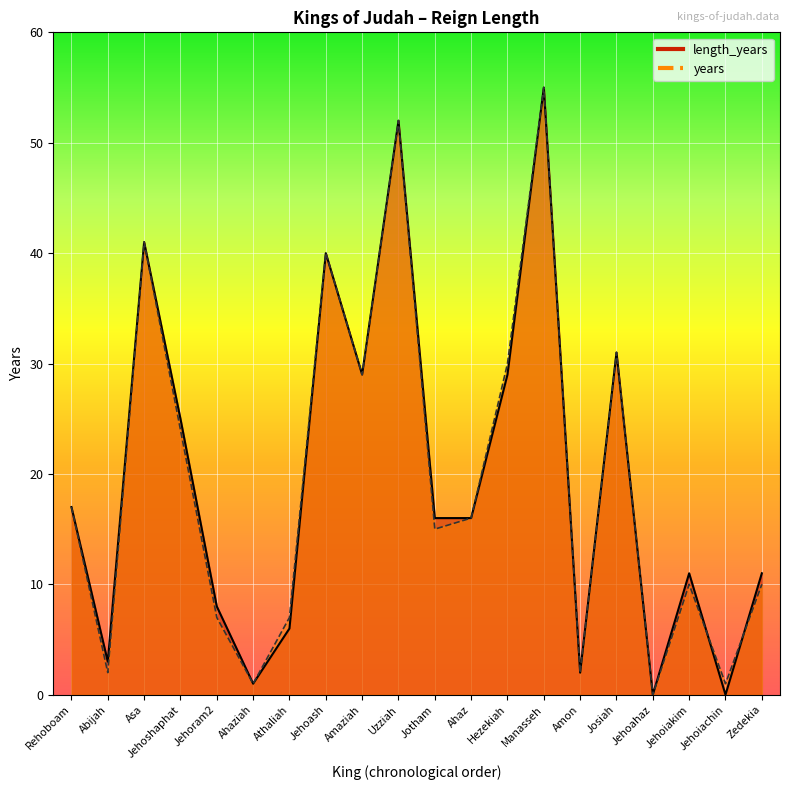

List the series in order of their peak value, highest first.

length_years, years